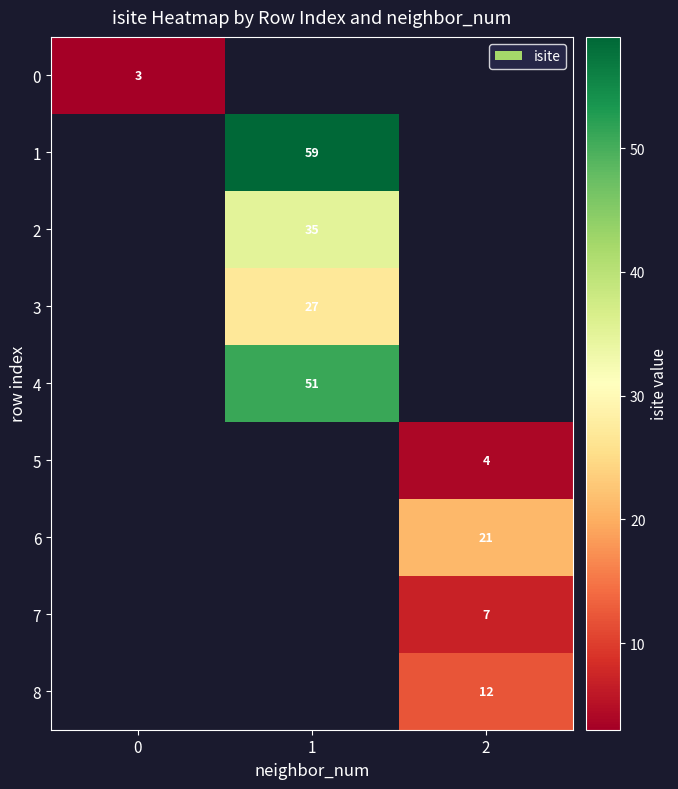

Which has a higher value, 0 or 2?

2